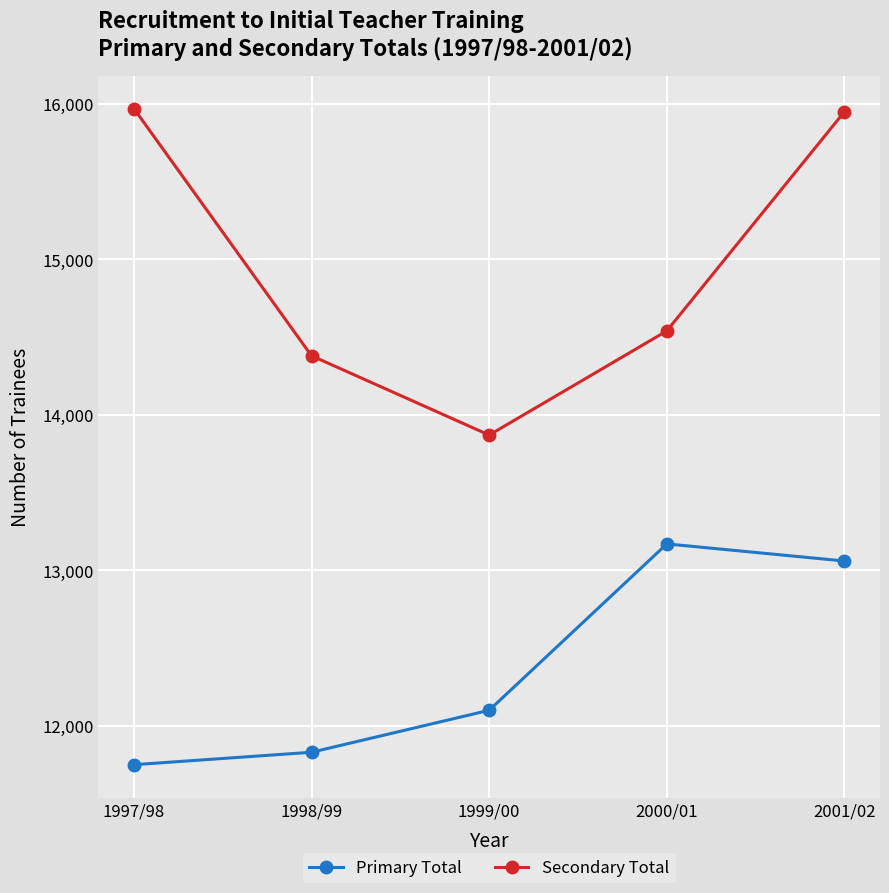

True or false: Primary Total and Secondary Total intersect in this chart.

False